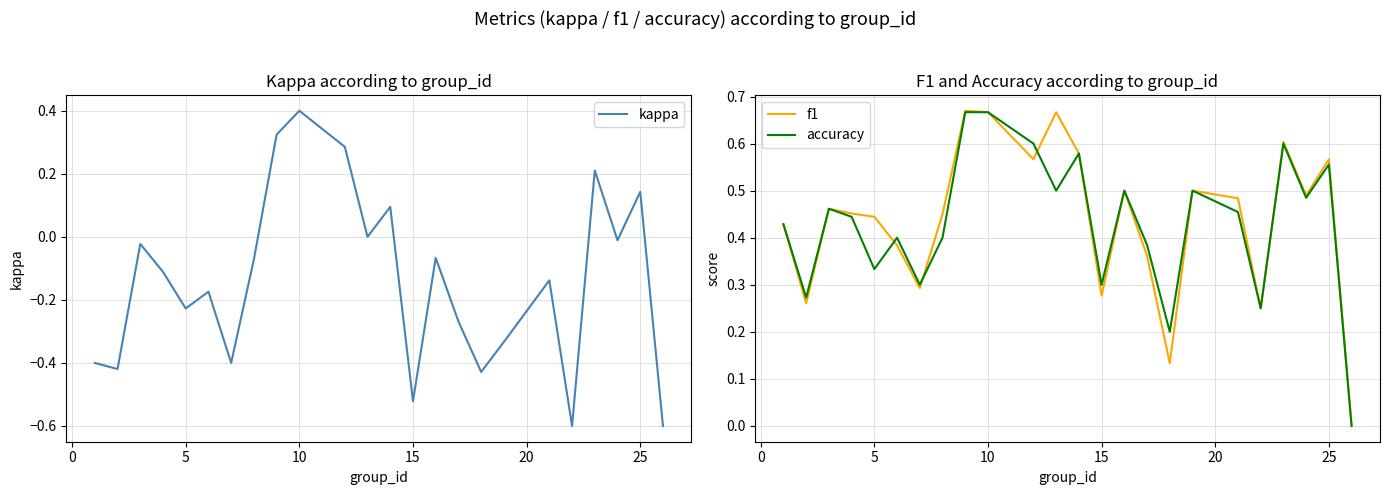

How many positive values does the kappa series have?

6